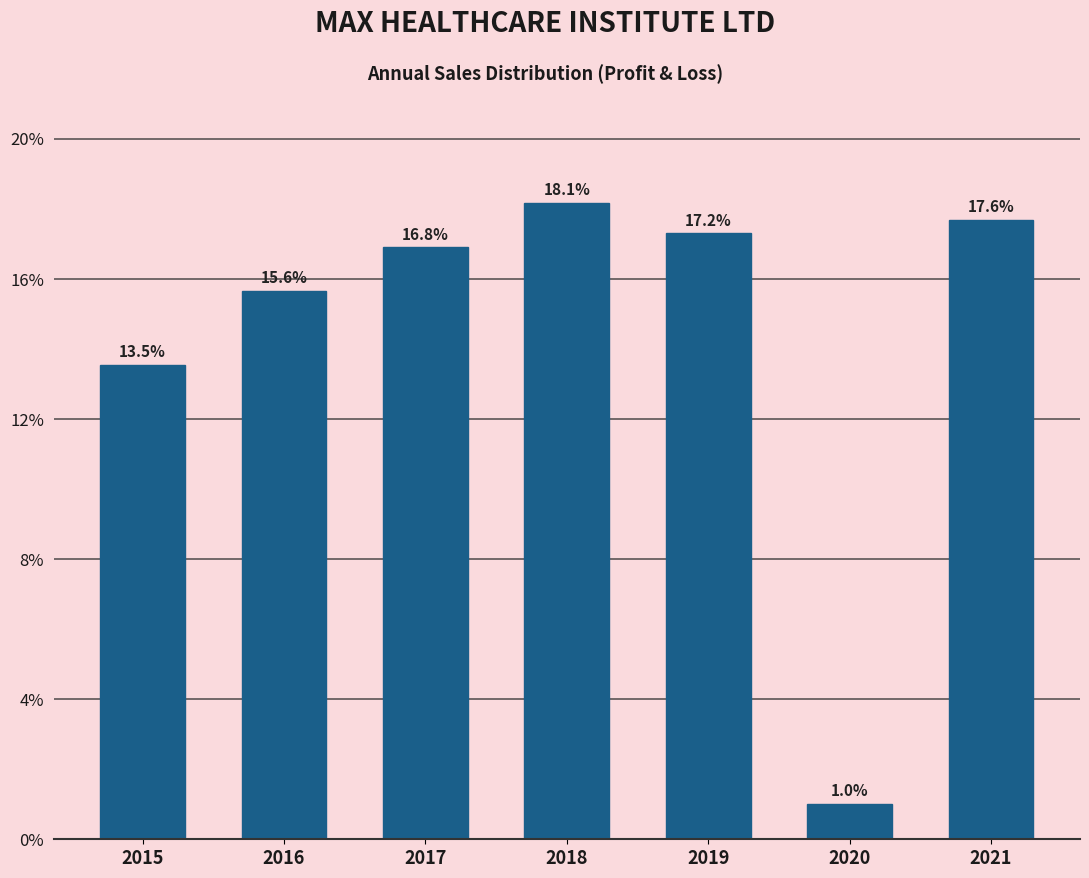

Does the chart contain any negative values?

No